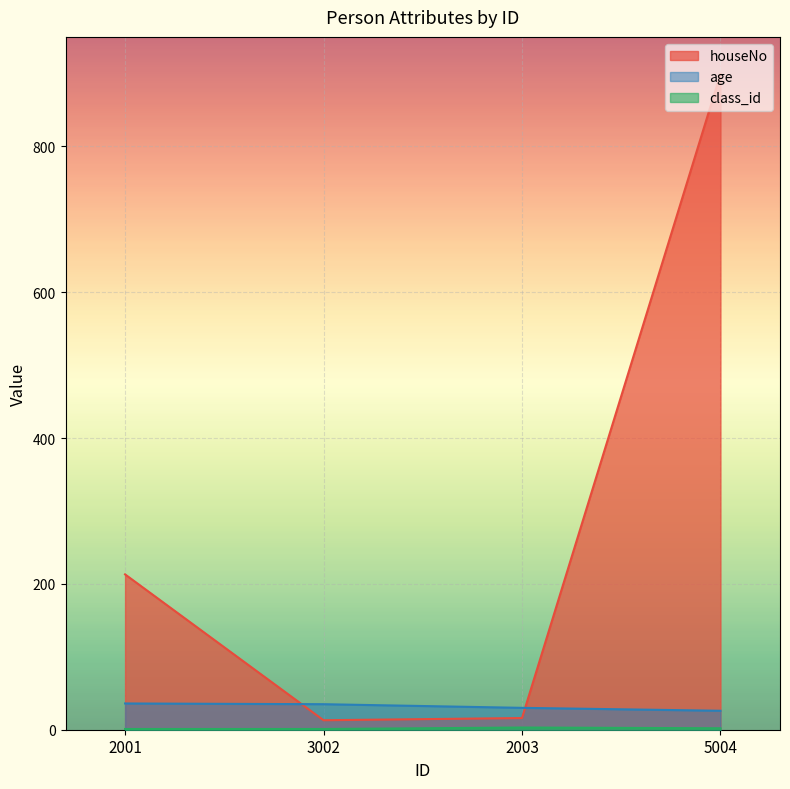

What are all the series names shown in the legend?

age, houseNo, class_id